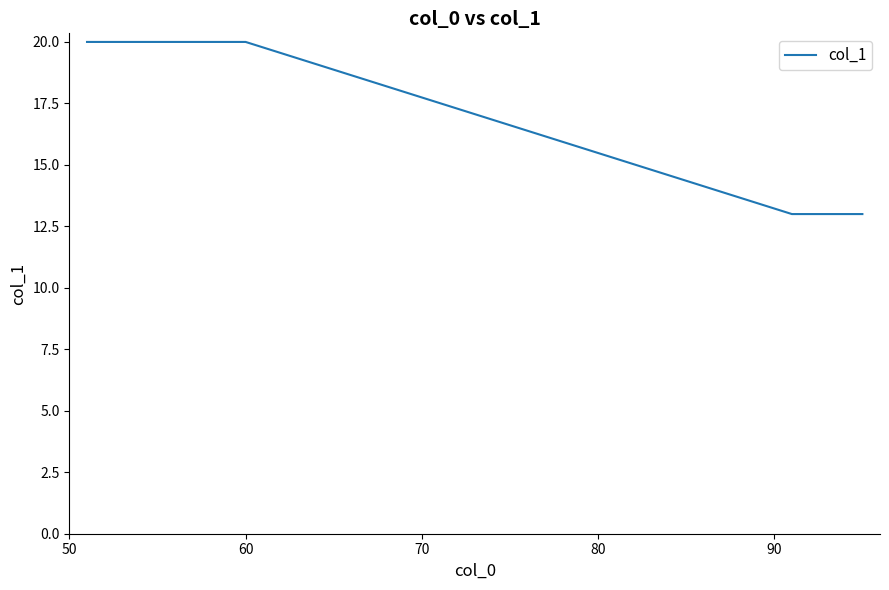

What is the smallest value displayed?

13